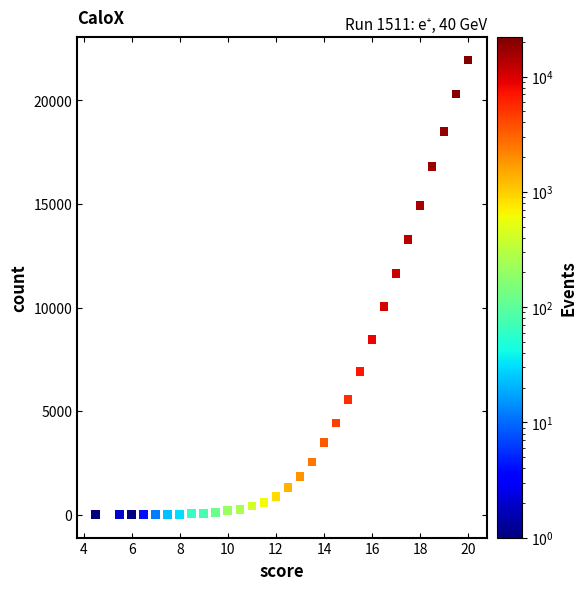

What Y value in the scatter plot is closest to 10974?

11630